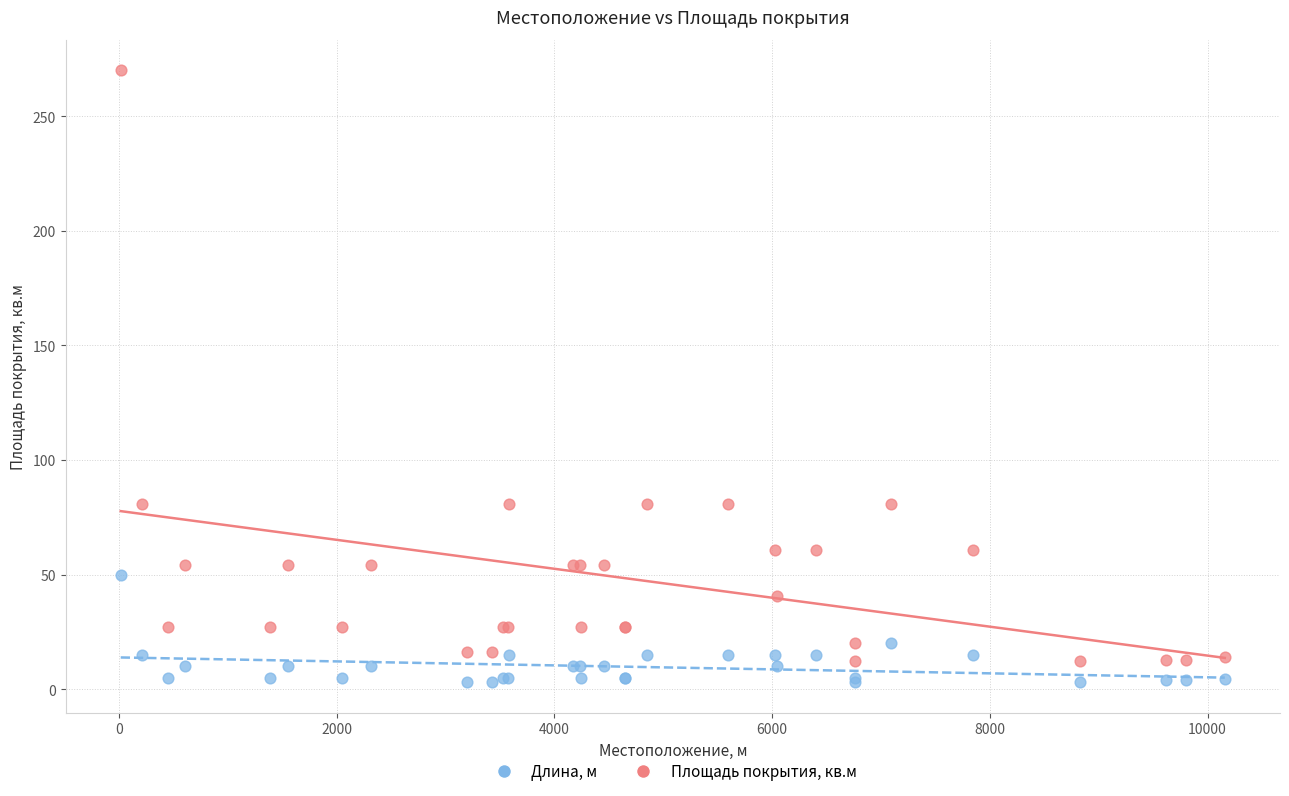

What is the X range (max minus min) for the scatter plot?

10143.0